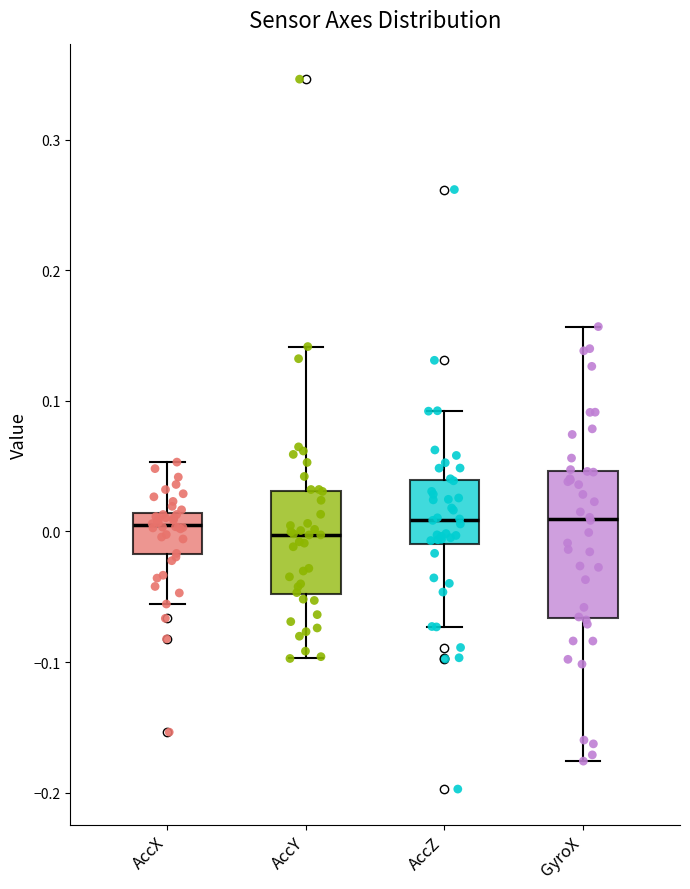

Reading left to right, read every box against the y-axis: the position of its median line, the range the box covers, and the ends of its whiskers. The values are not printed on the chart, so give them approximately, as read against the axis.

AccX: median 0.00, box -0.02 to 0.01, whiskers -0.06 to 0.05
AccY: median 0.00, box -0.05 to 0.03, whiskers -0.10 to 0.14
AccZ: median 0.01, box -0.01 to 0.04, whiskers -0.07 to 0.09
GyroX: median 0.01, box -0.07 to 0.05, whiskers -0.18 to 0.16